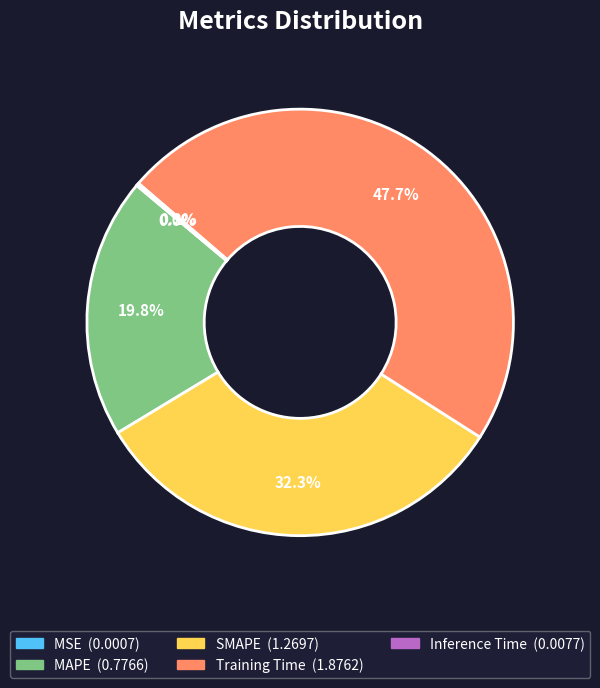

True or false: MAPE accounts for 20% of the total.

True